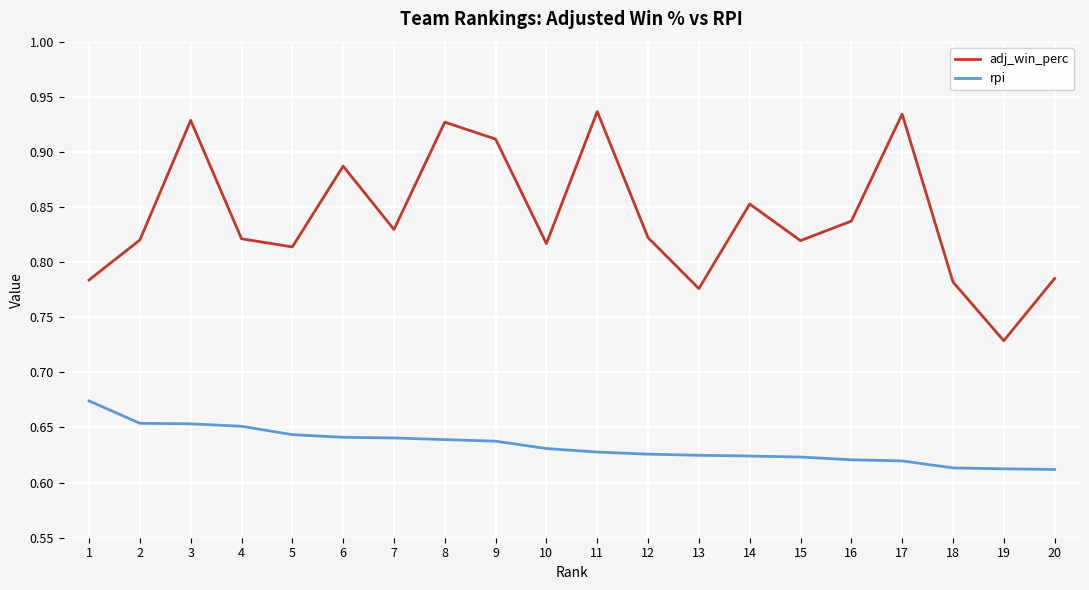

Which series changed the most between 3 and 7?

adj_win_perc